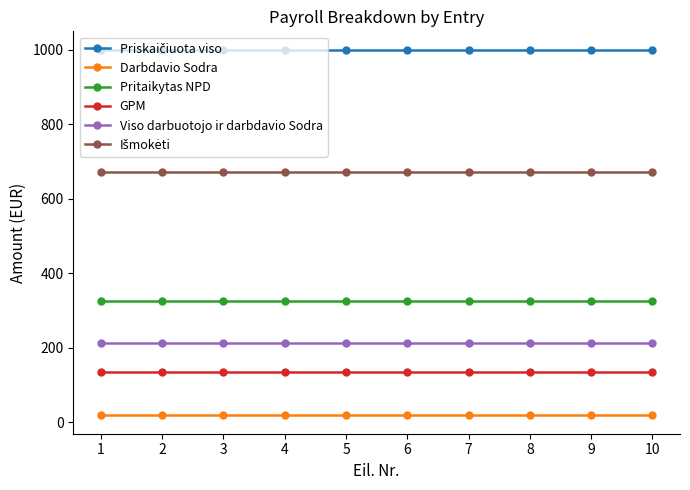

At how many categories does at least one series exceed 269?

10